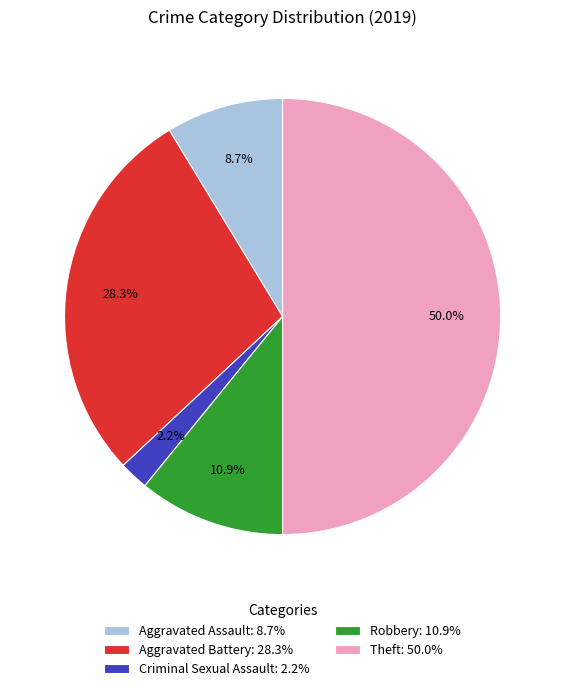

How much of the chart is everything except Aggravated Assault: 8.7%?

91.3%